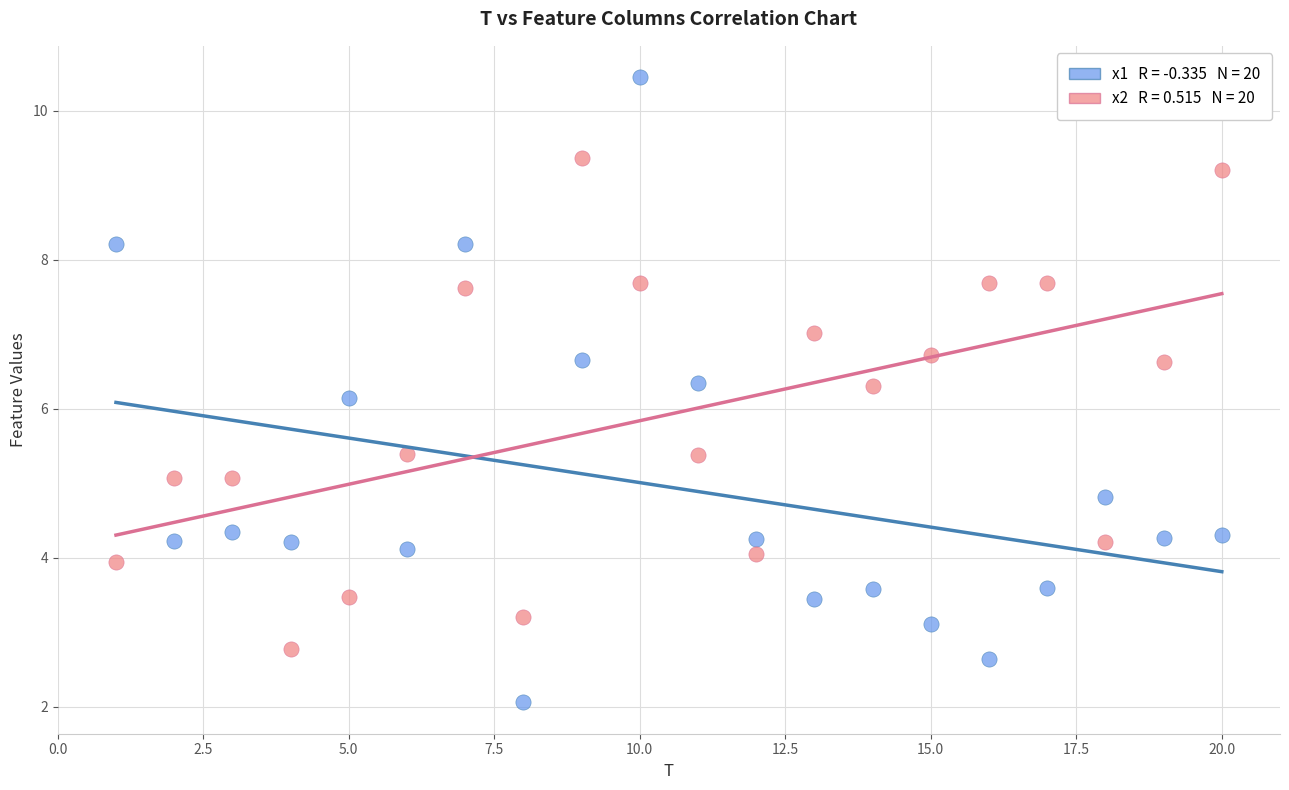

Across all series, what Y value is closest to 6?

6.1